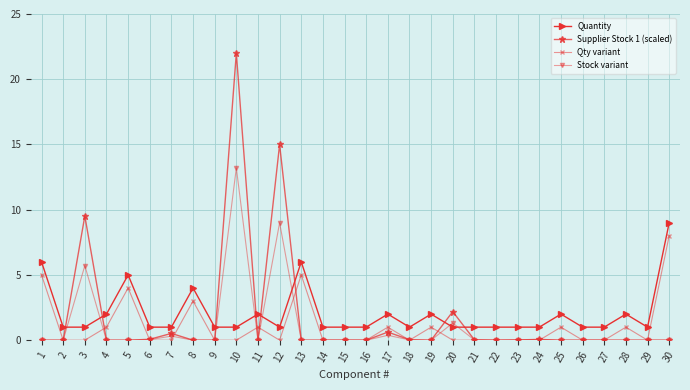

Which series has the largest range (max minus min)?

Supplier Stock 1 (scaled)